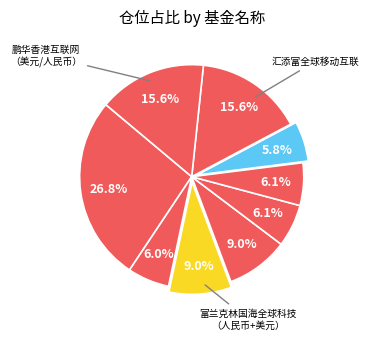

To the nearest percent, what is the difference between the largest and smallest slice percentages?

21%